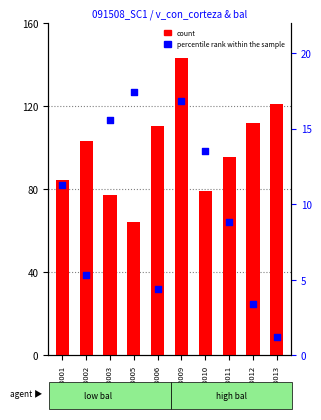

At how many categories does at least one series exceed 19?

10